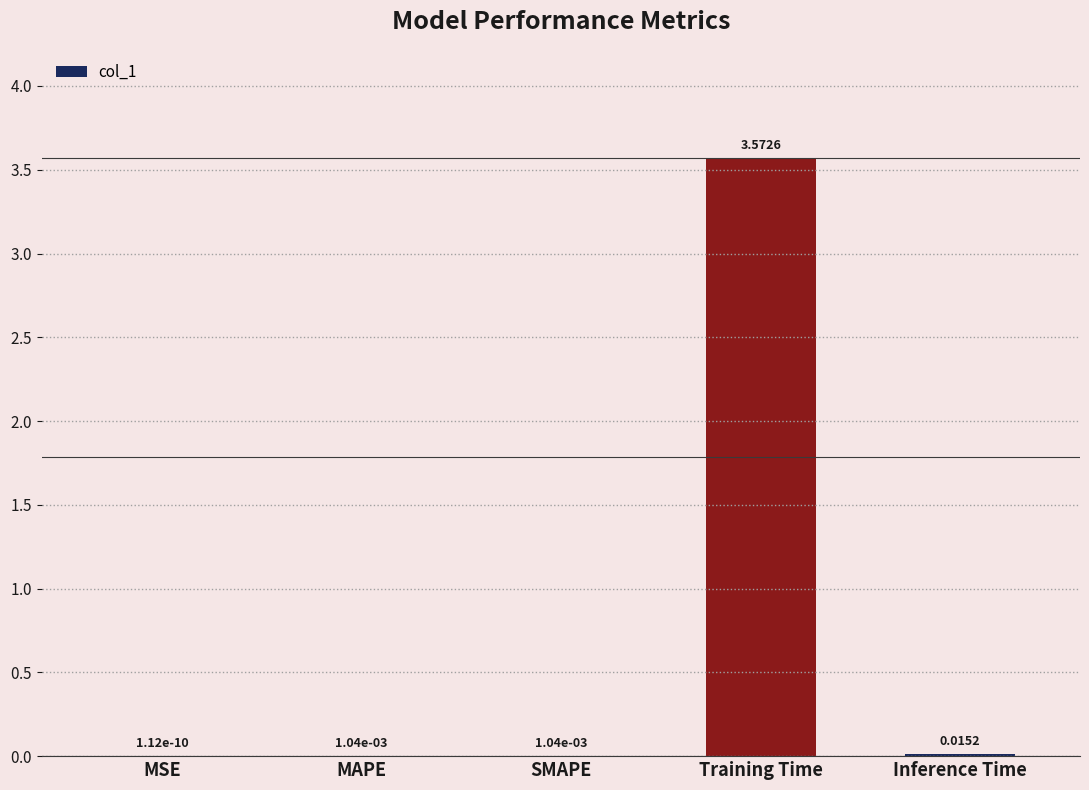

Where is the data nearest to the value 1?

Inference Time